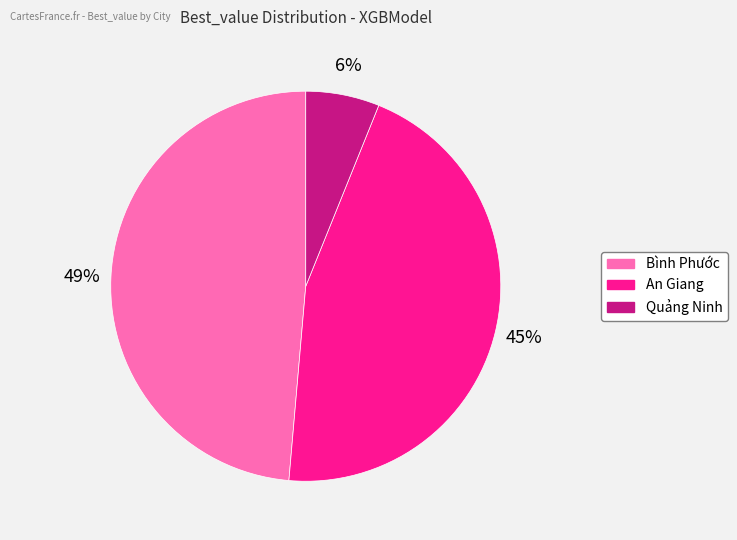

To the nearest percent, what is the difference between the largest and smallest slice percentages?

43%